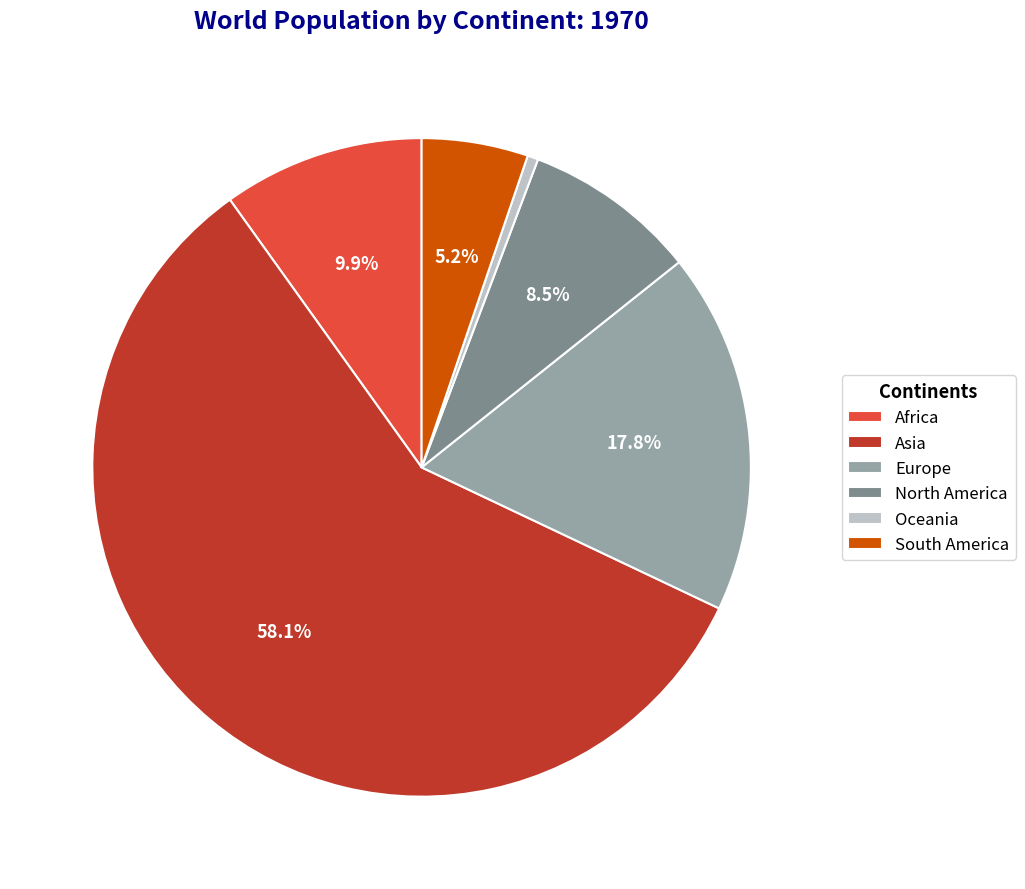

How much of the chart is everything except Asia?

41.9%